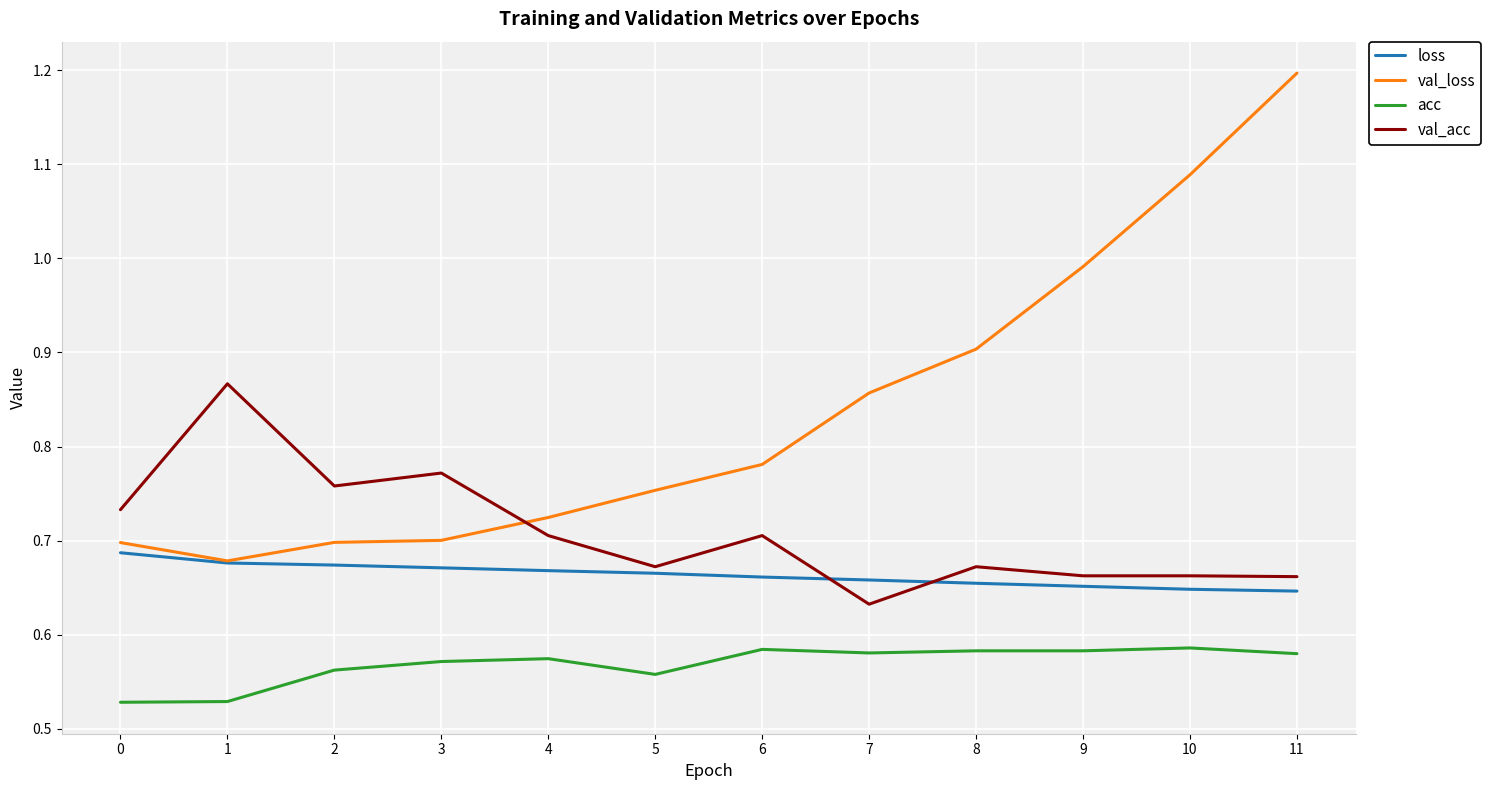

At 9, list the series in order from smallest to largest.

acc, loss, val_acc, val_loss